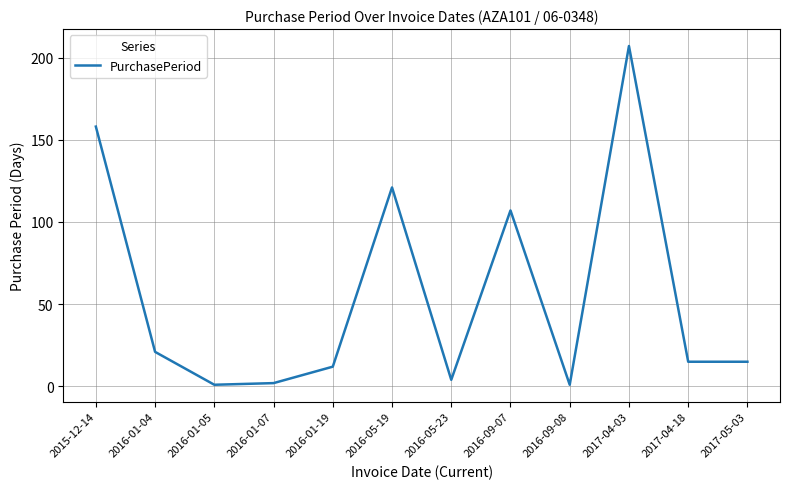

The value at 2015-12-14 is 206. True or false?

False